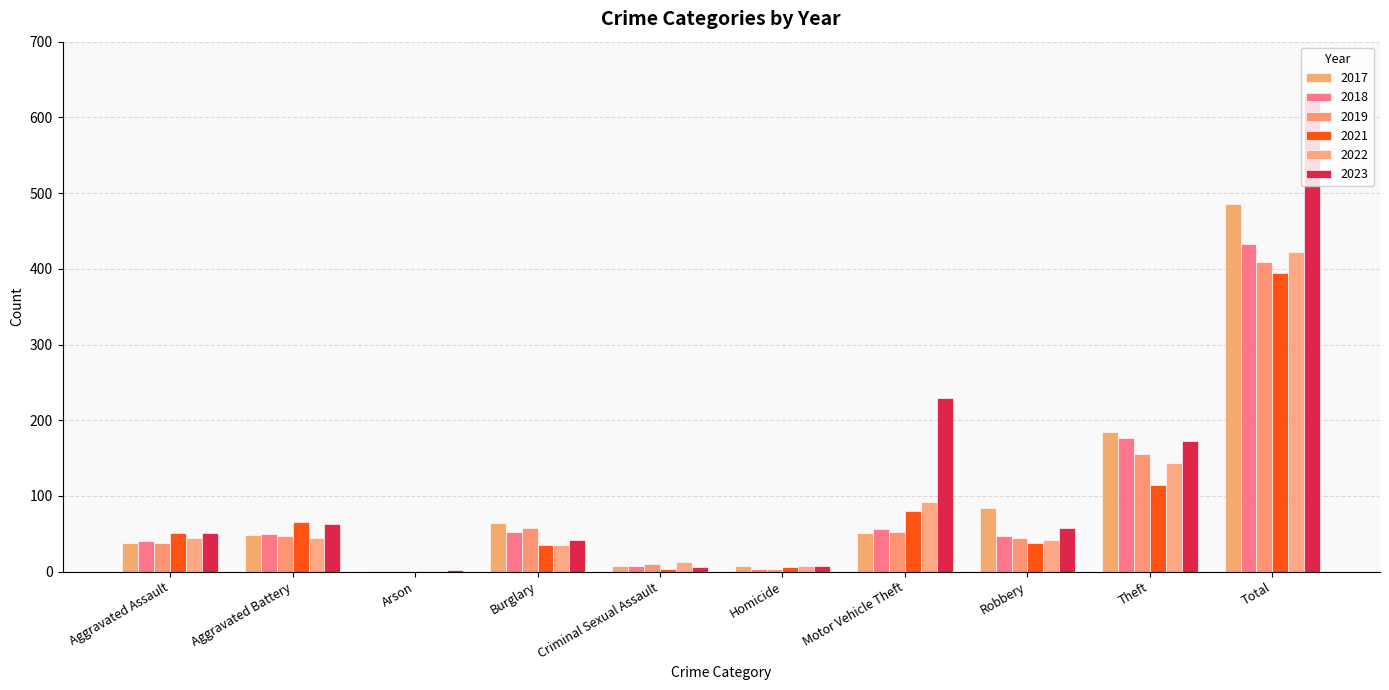

Which has a higher value, Motor Vehicle Theft or Aggravated Battery?

Motor Vehicle Theft